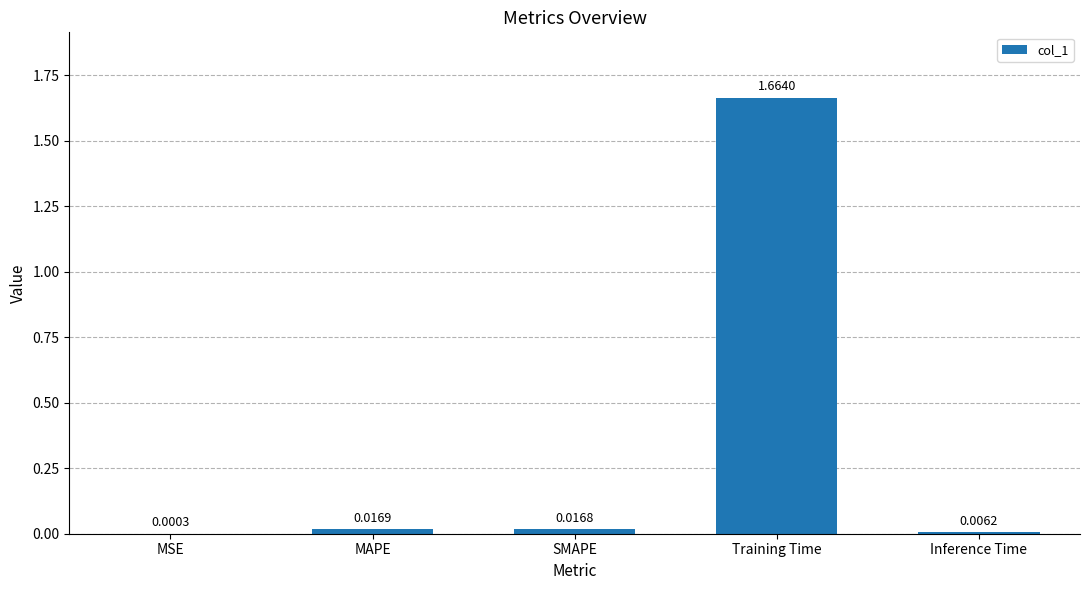

Where is the data nearest to the value 0?

MSE